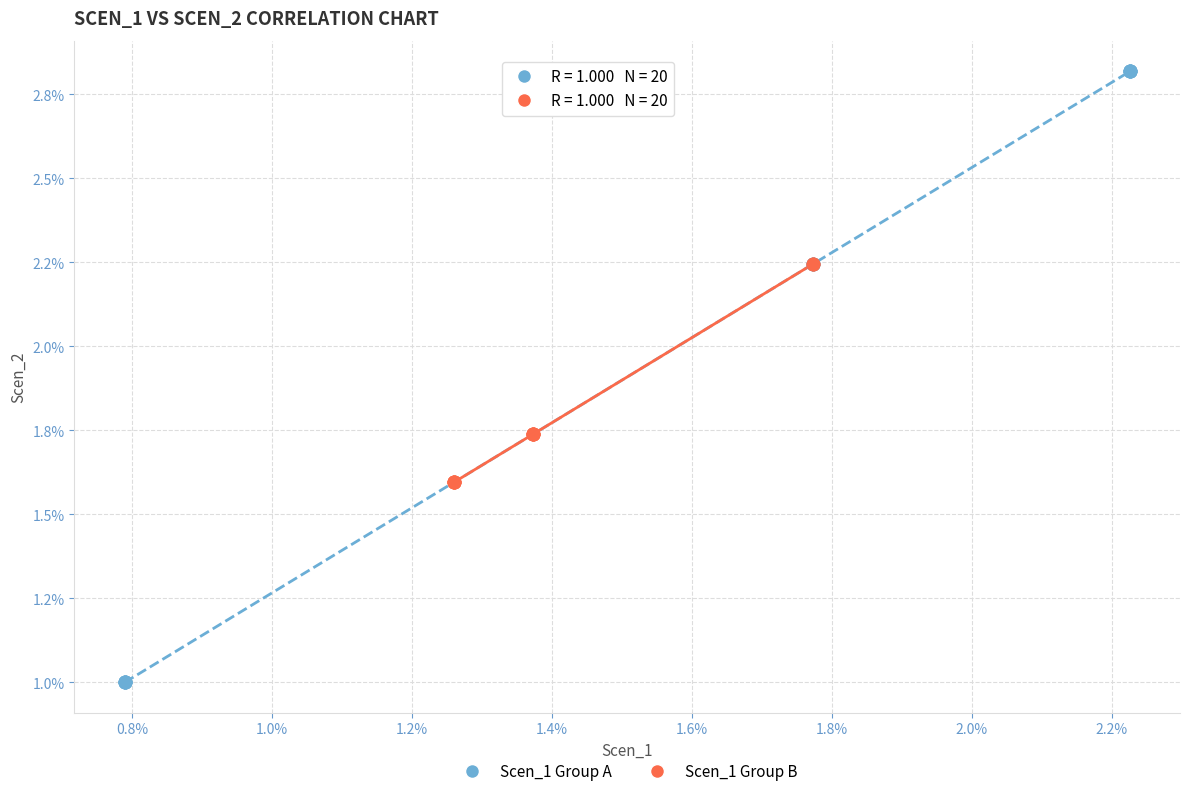

What are all the series names shown in the legend?

Scen_1 Group A, Scen_1 Group B